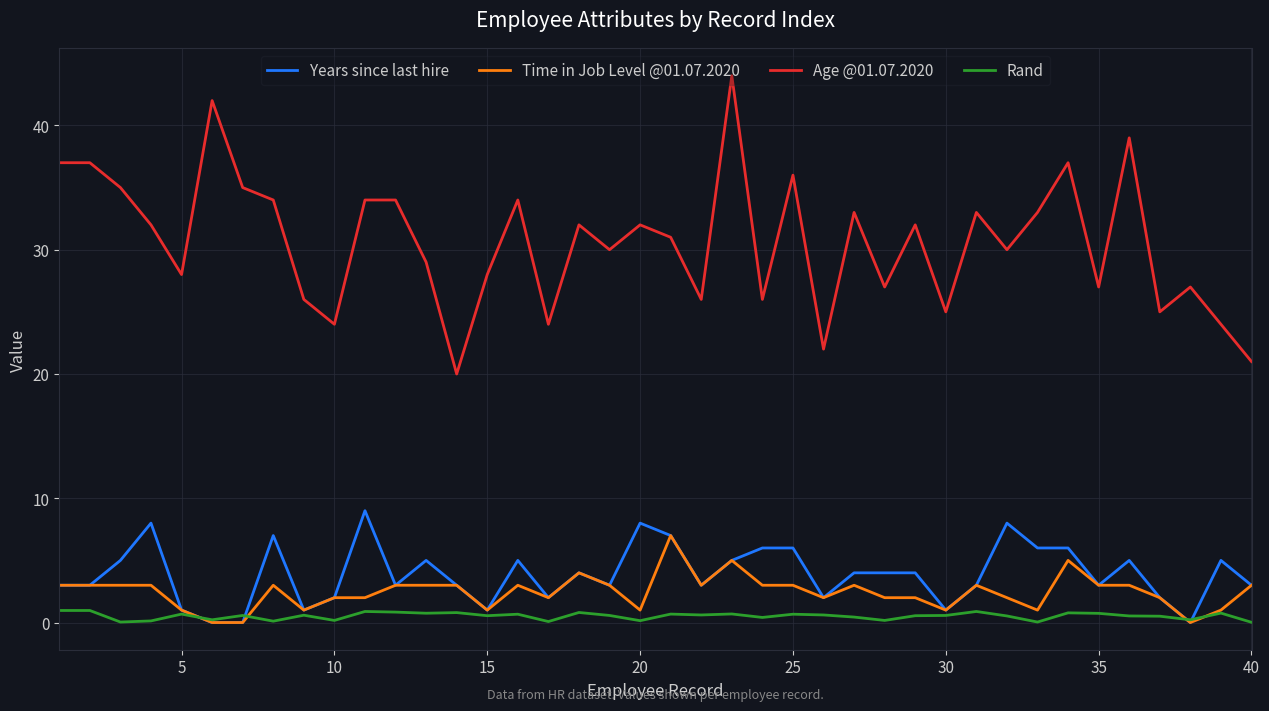

How many lines are shown in the chart?

4